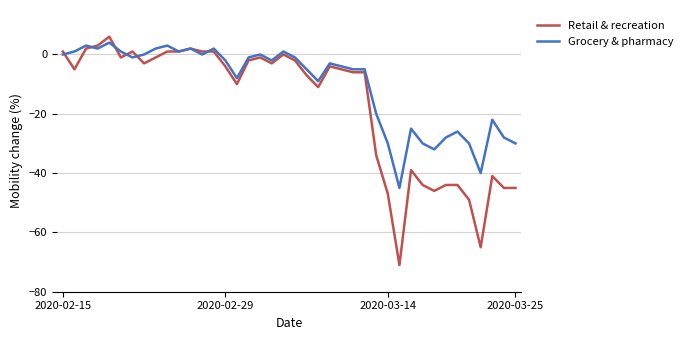

Which series has the largest total across all categories?

Grocery & pharmacy